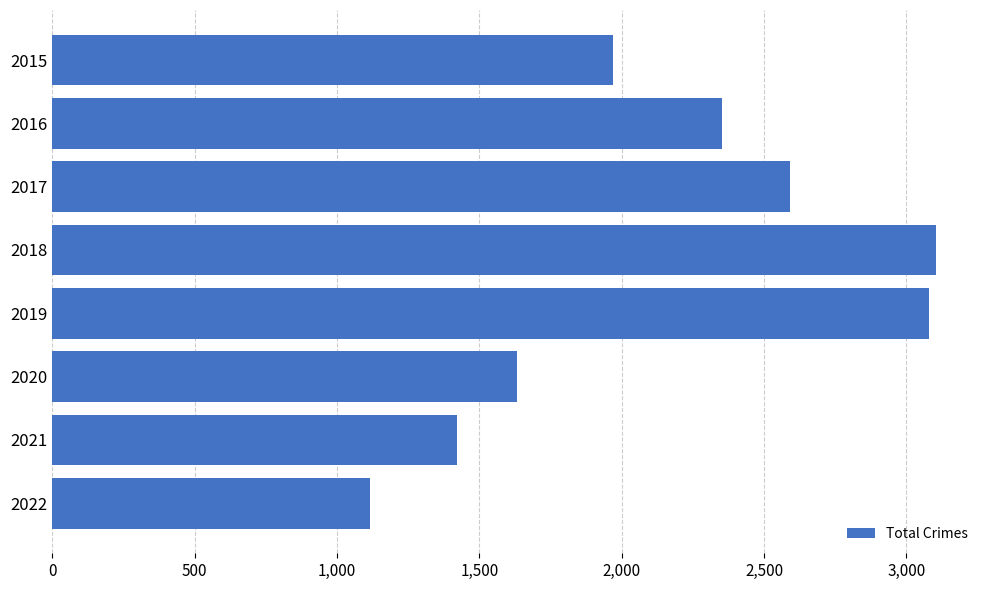

Are the bars horizontal?

Yes